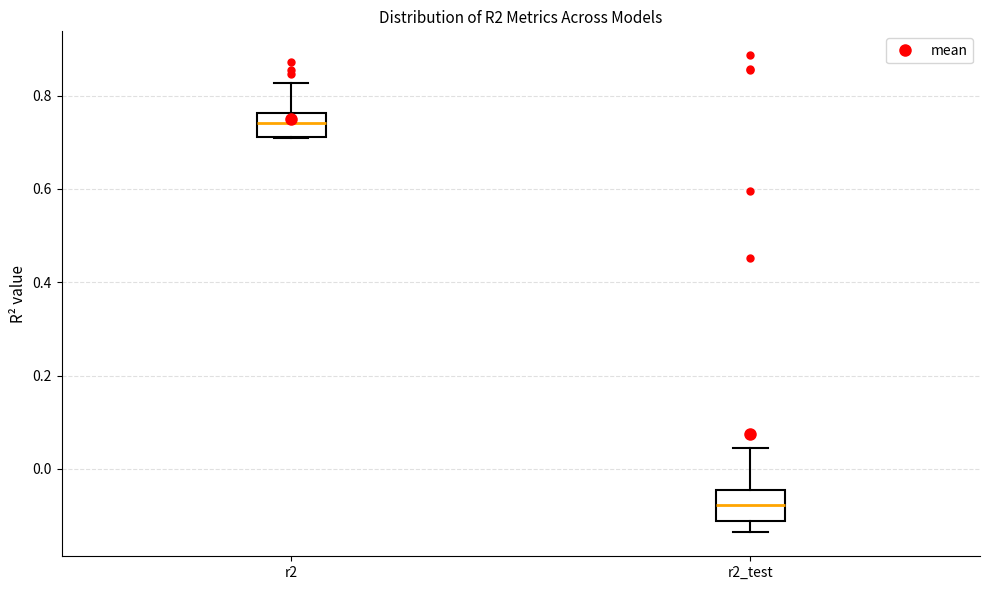

Which box's median line is the highest?

r2